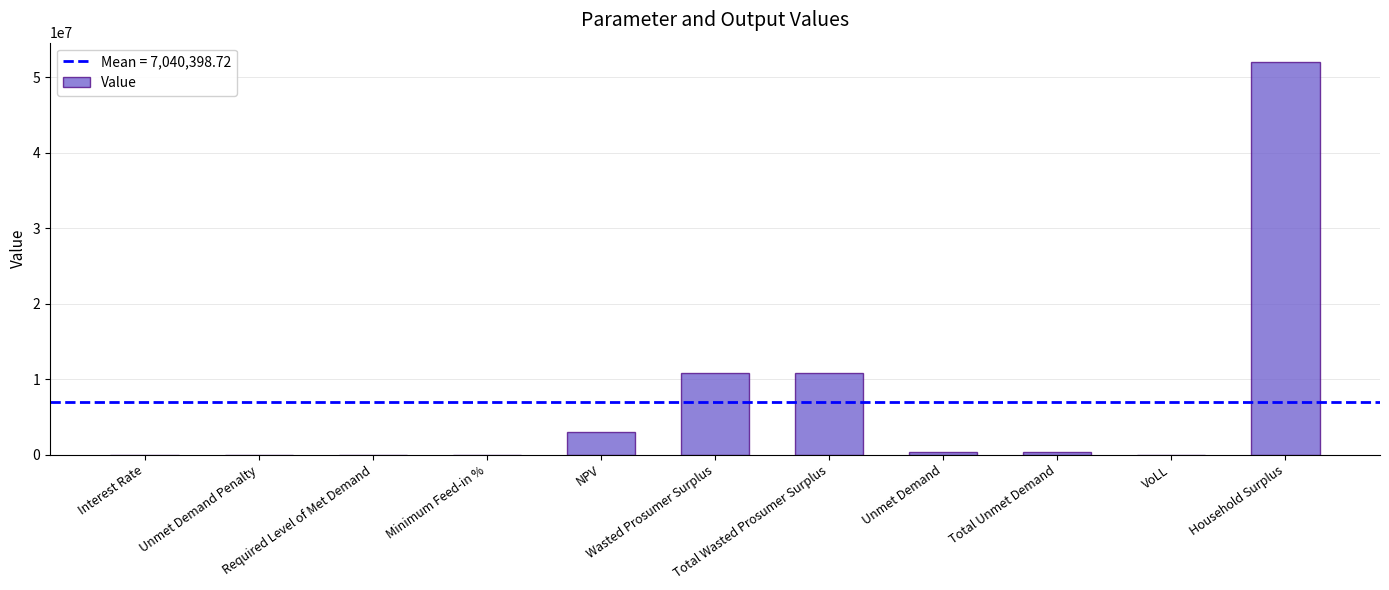

List the labels in order of value, largest first.

Household Surplus, Wasted Prosumer Surplus, Total Wasted Prosumer Surplus, NPV, Unmet Demand, Total Unmet Demand, VoLL, Minimum Feed-in %, Interest Rate, Unmet Demand Penalty, Required Level of Met Demand